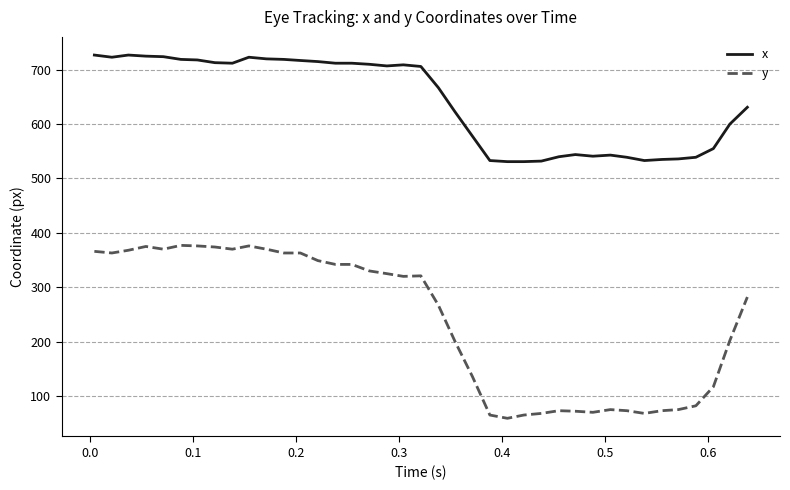

What is the maximum value for y?

377